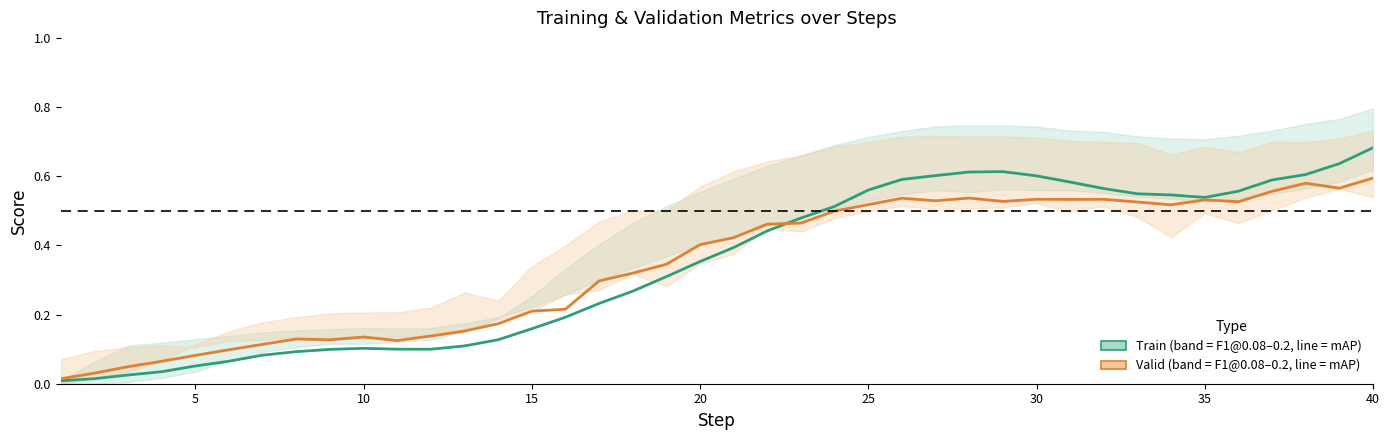

True or false: valid_mAP and train_mAP intersect in this chart.

True